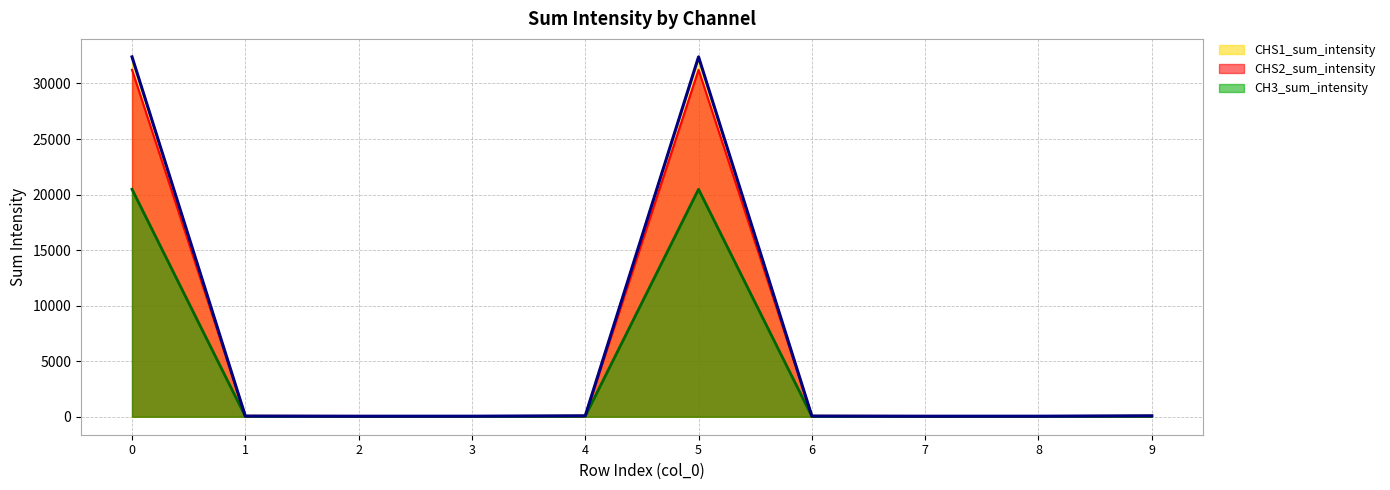

True or false: CH3_sum_intensity and CHS1_sum_intensity intersect in this chart.

False